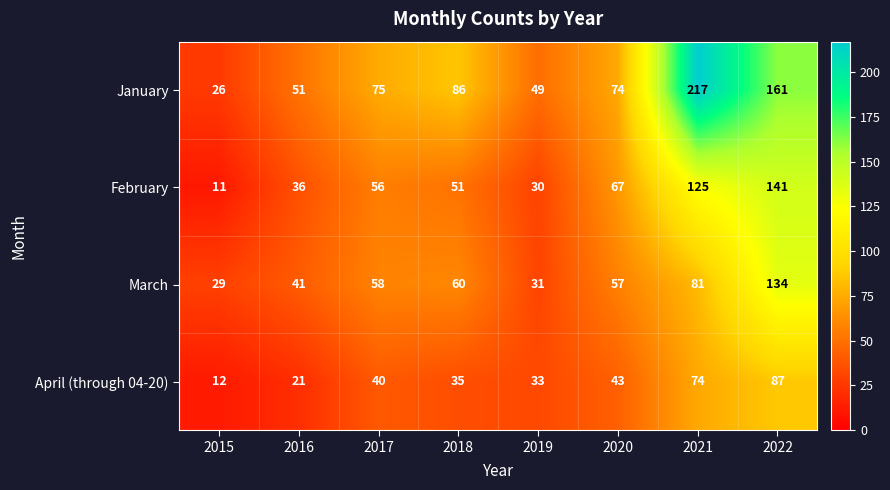

What is the average value of the February series?

65